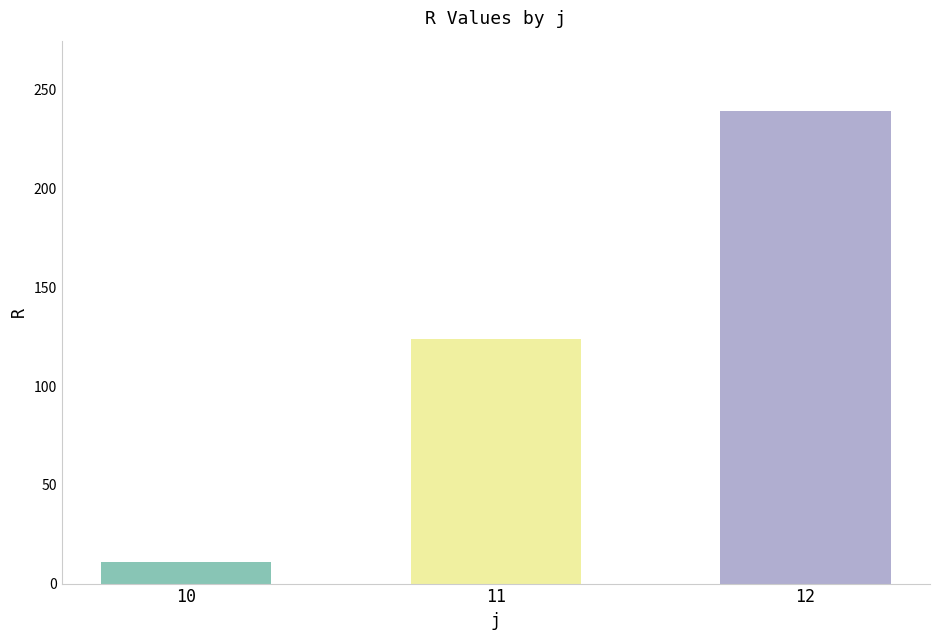

The chart shows a value of 11.1 at 10. True or false?

True